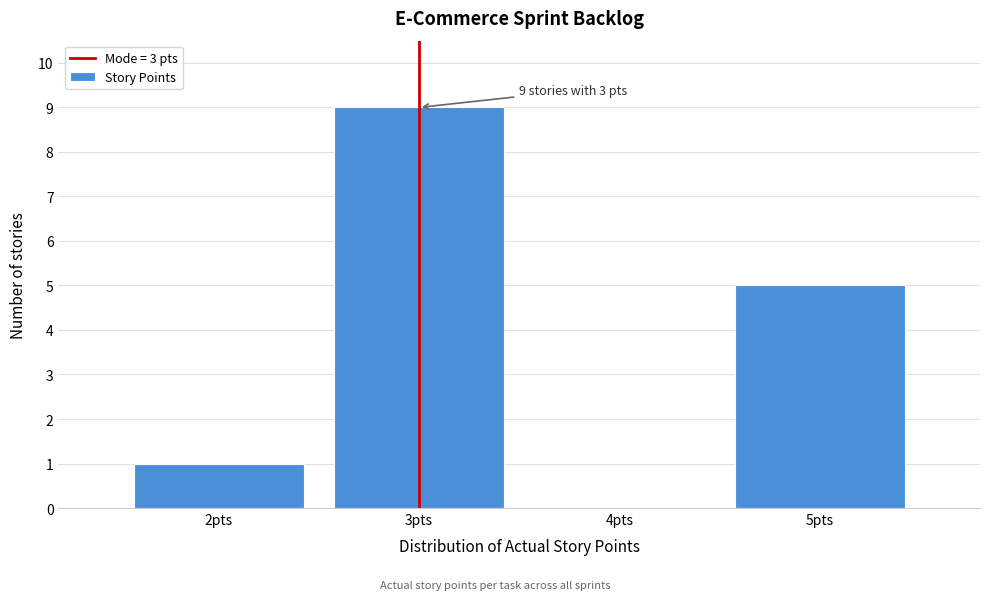

Over which range of the x-axis is the bar tallest?

2.5 to 3.5